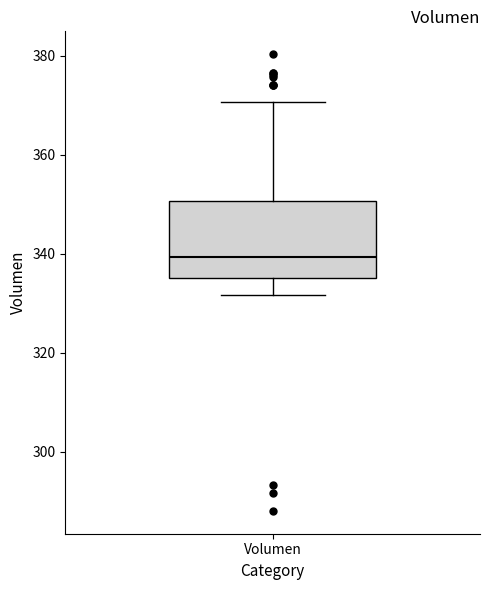

Read this box plot against the y-axis: the position of the median line, the range covered by the box, and the ends of both whiskers. The values are not printed on the chart, so give them approximately, as read against the axis.

median 340, box 336 to 350, whiskers 332 to 370